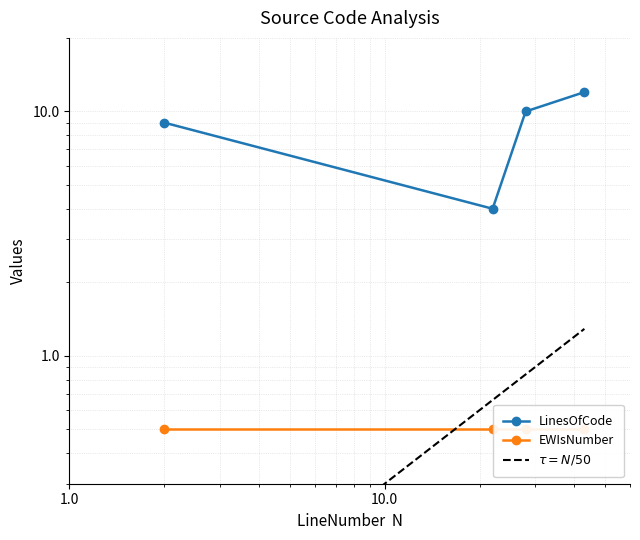

Count the values in the range 9 to 12.

3